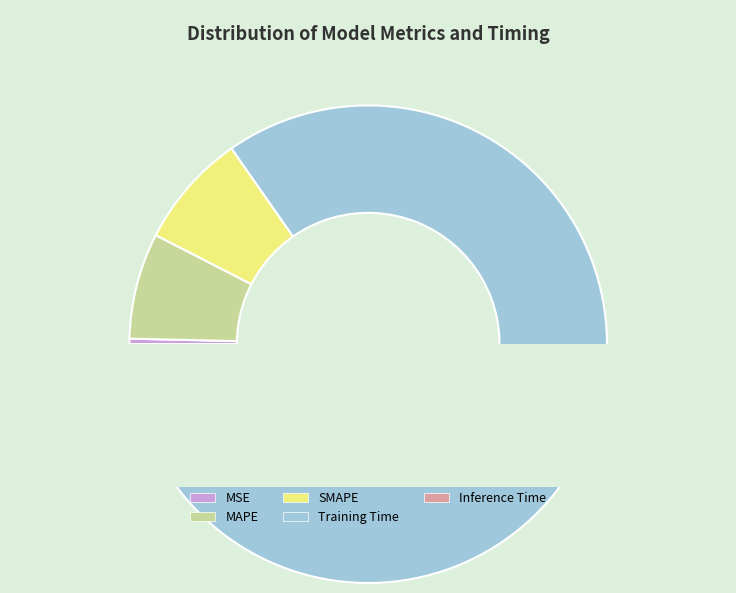

True or false: MSE accounts for 0% of the total.

True